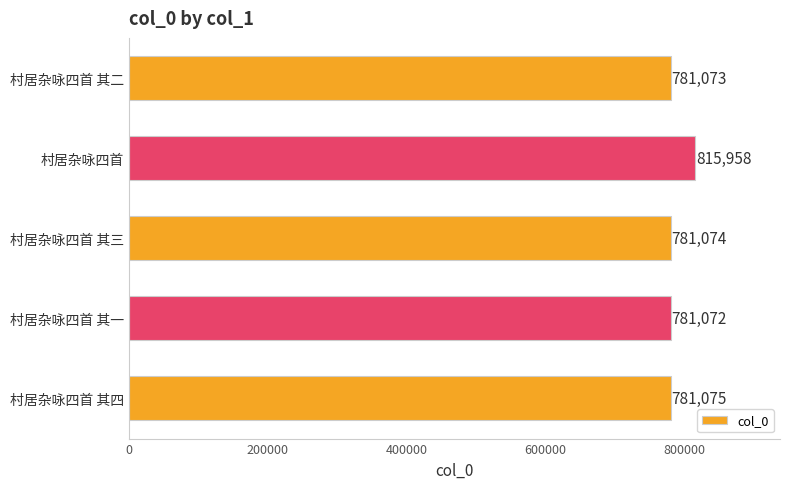

Is it true that the value at 村居杂咏四首 其四 is 157973?

False